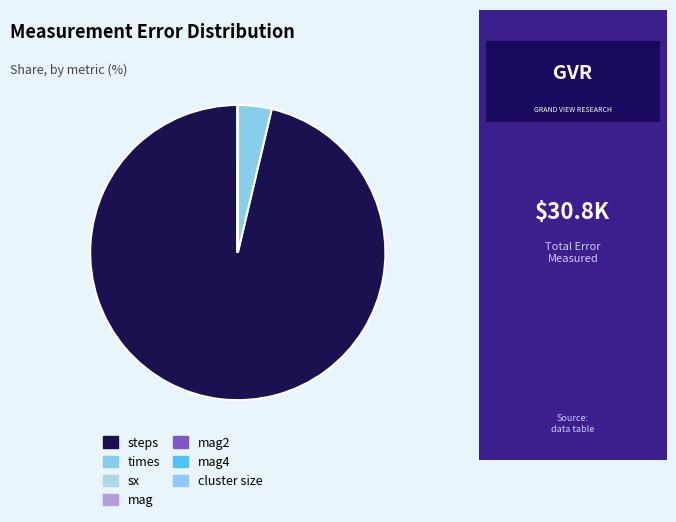

To the nearest percent, what is the difference between the largest and smallest slice percentages?

96%